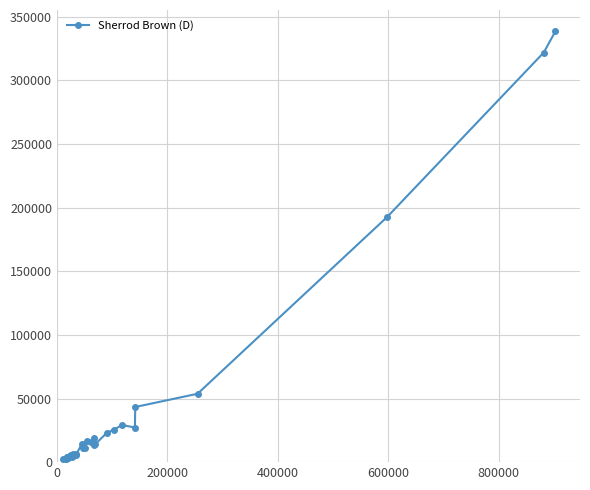

What is the average value?

34059